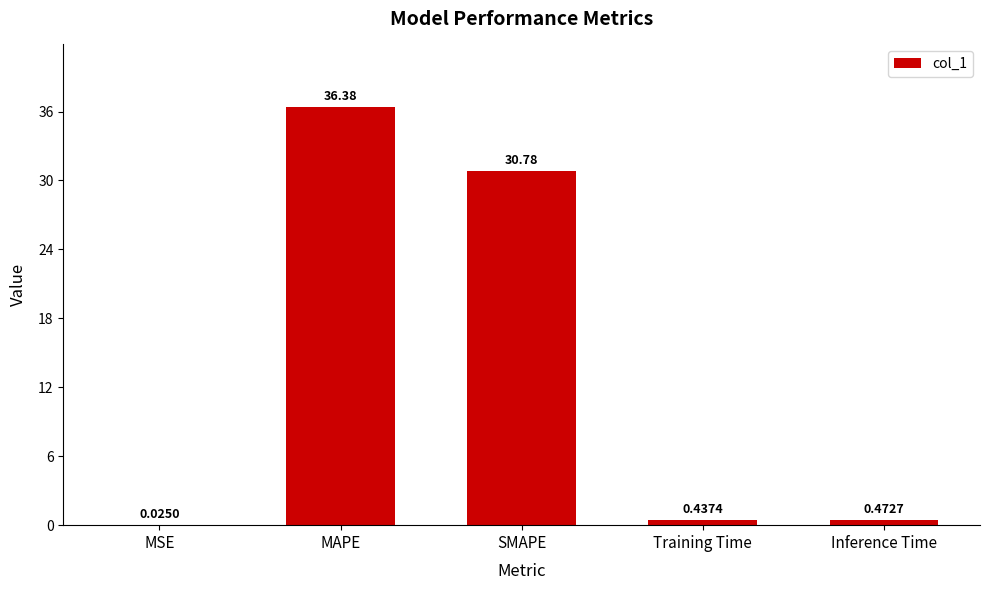

Between SMAPE and MAPE, which is larger?

MAPE